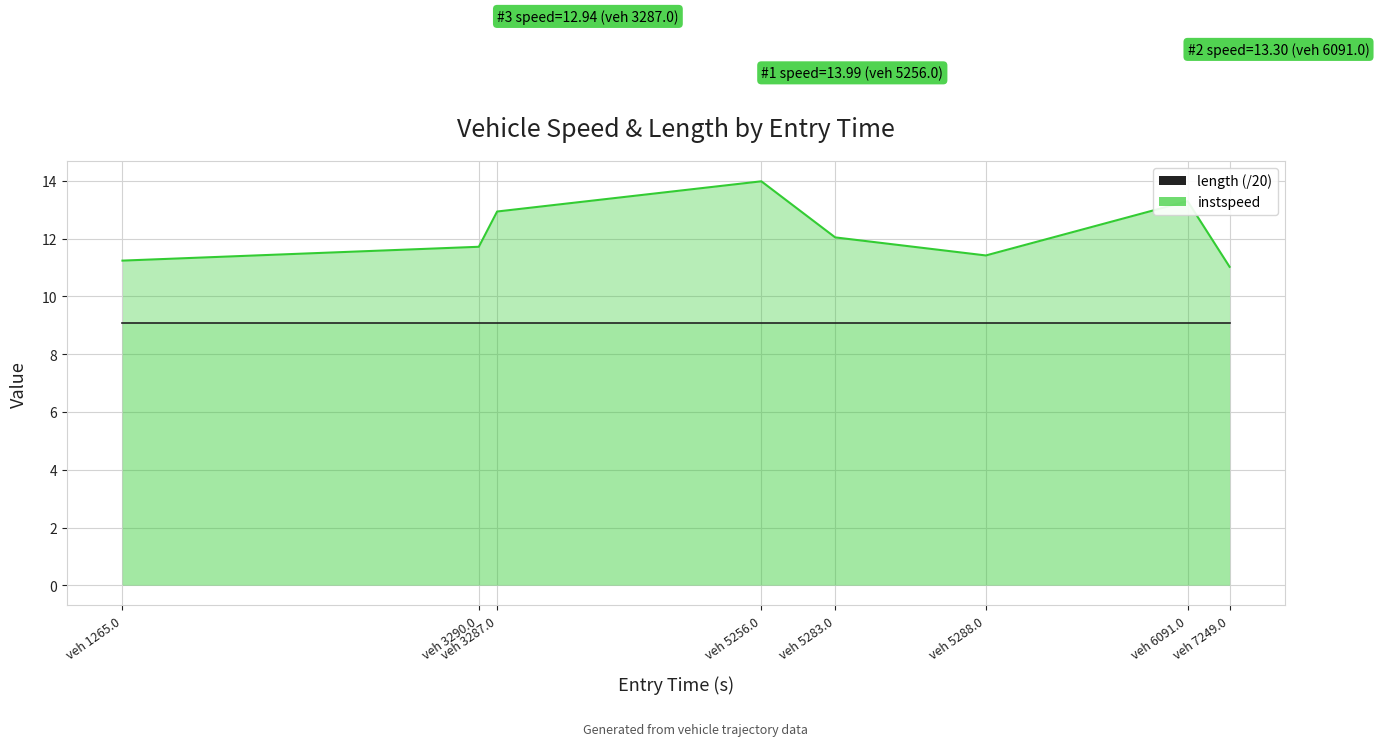

What is the difference between the maximum and second lowest values?

2.7